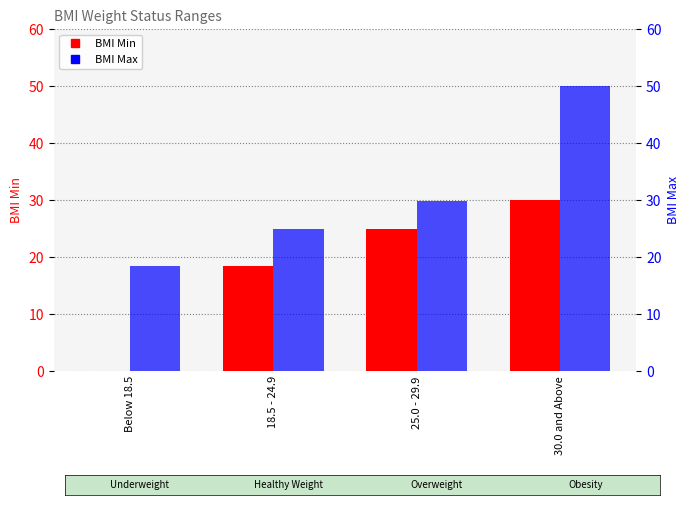

List the series in order of their peak value, highest first.

BMI Max, BMI Min